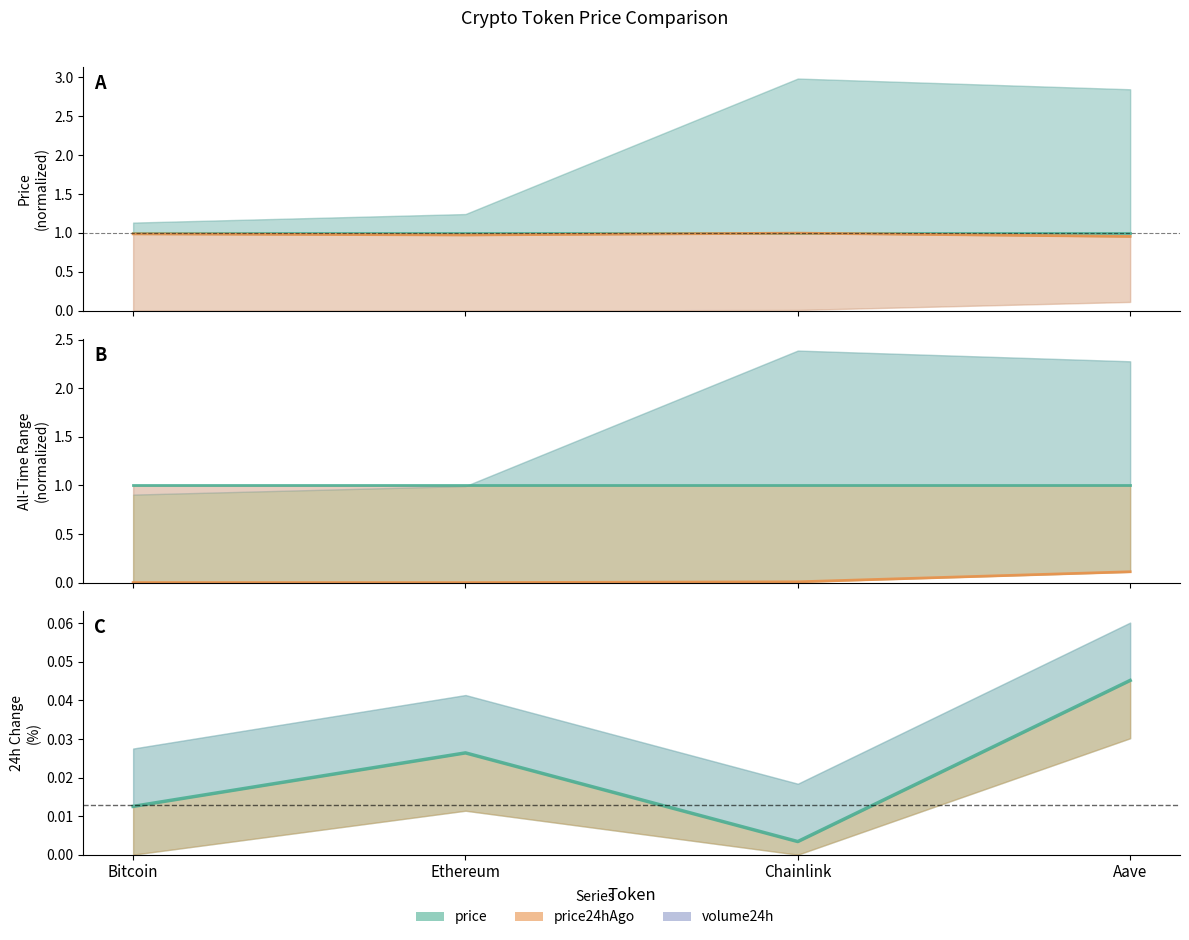

How many times do price and price24hAgo cross each other?

1